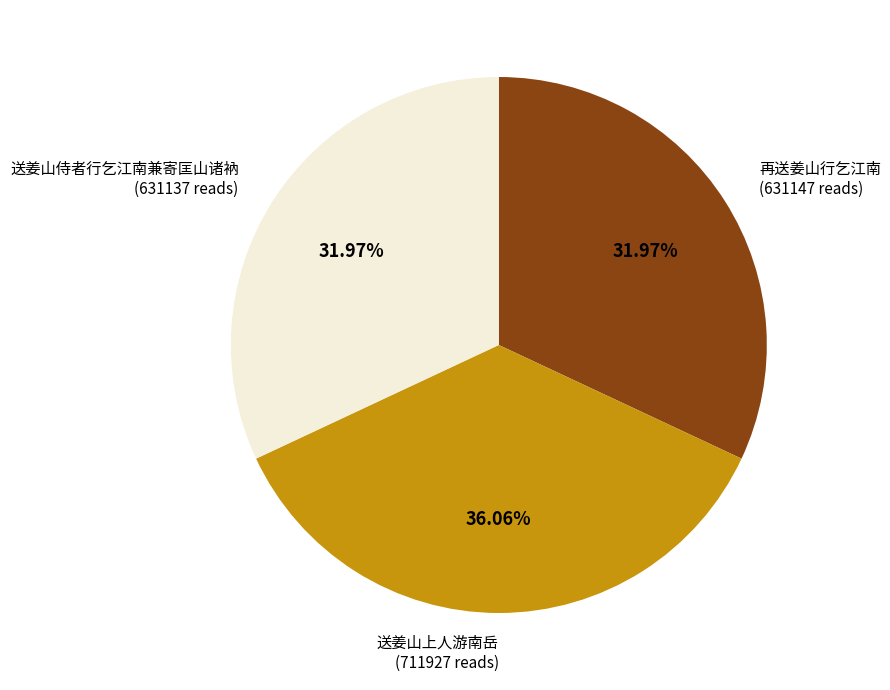

Which category has the biggest portion of the pie?

送姜山上人游南岳